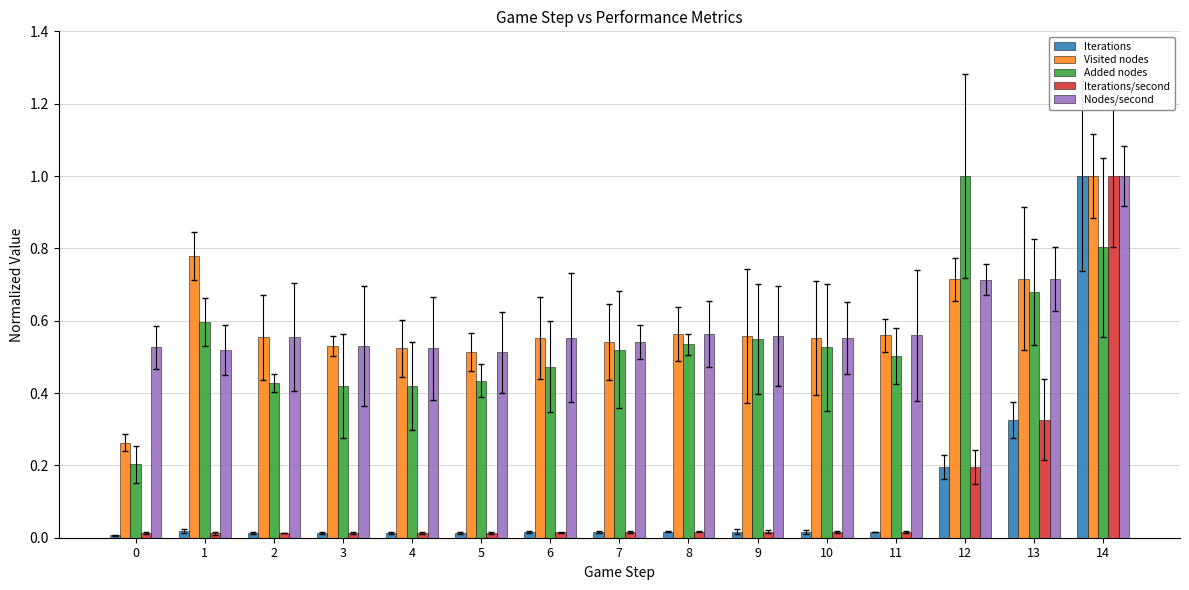

Reading left to right, transcribe all the data shown in this chart.

Iterations: 0.0	0.0	0.0	0.0	0.0	0.0	0.0	0.0	0.0	0.0	0.0	0.0	0.2	0.3	1.0
Visited nodes: 0.3	0.8	0.6	0.5	0.5	0.5	0.6	0.5	0.6	0.6	0.6	0.6	0.7	0.7	1.0
Added nodes: 0.2	0.6	0.4	0.4	0.4	0.4	0.5	0.5	0.5	0.5	0.5	0.5	1.0	0.7	0.8
Iterations/second: 0.0	0.0	0.0	0.0	0.0	0.0	0.0	0.0	0.0	0.0	0.0	0.0	0.2	0.3	1.0
Nodes/second: 0.5	0.5	0.6	0.5	0.5	0.5	0.6	0.5	0.6	0.6	0.6	0.6	0.7	0.7	1.0